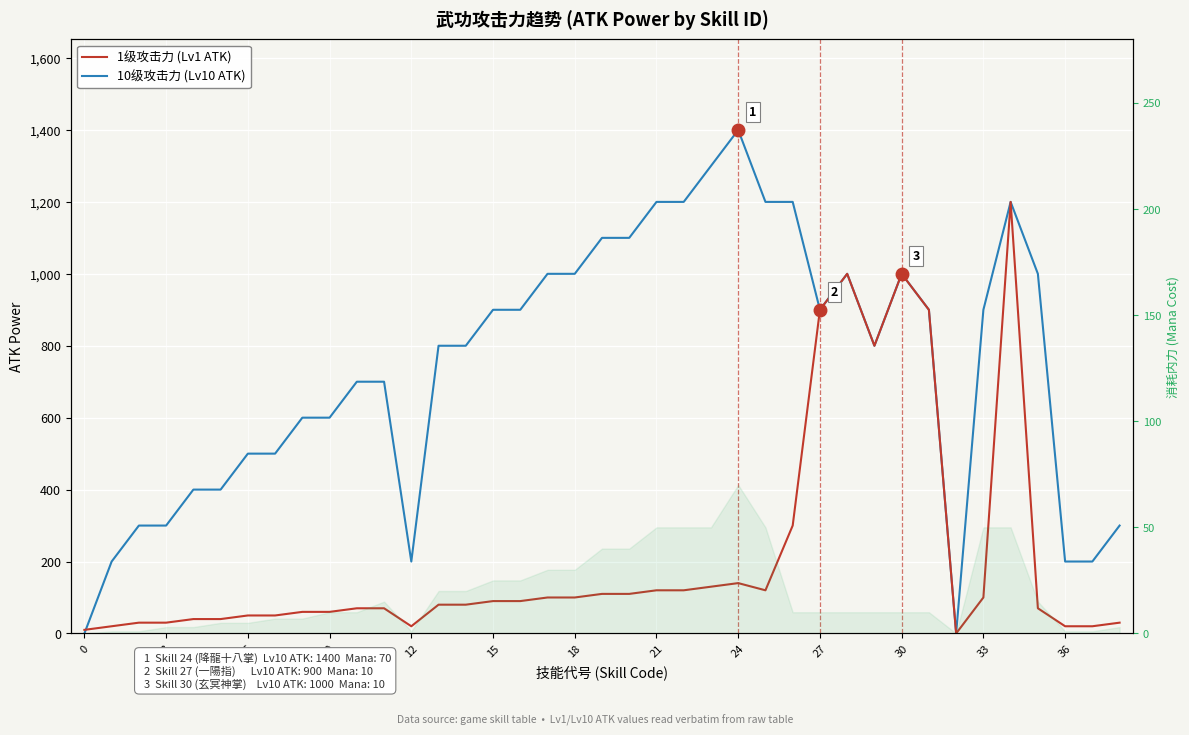

Which category has the highest value across all series?

24